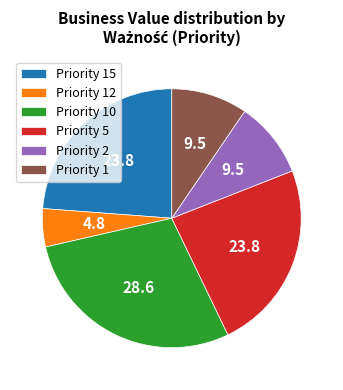

Does any single category account for the majority?

No